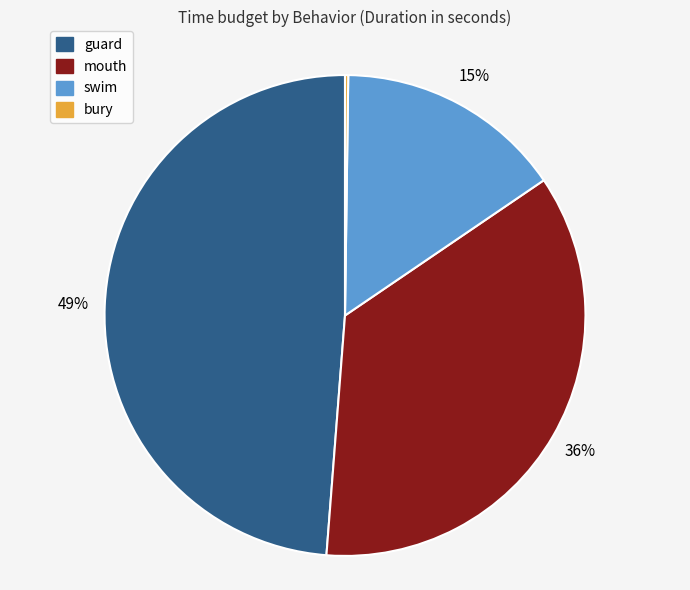

To the nearest percent, what is the difference between the largest and smallest slice percentages?

49%